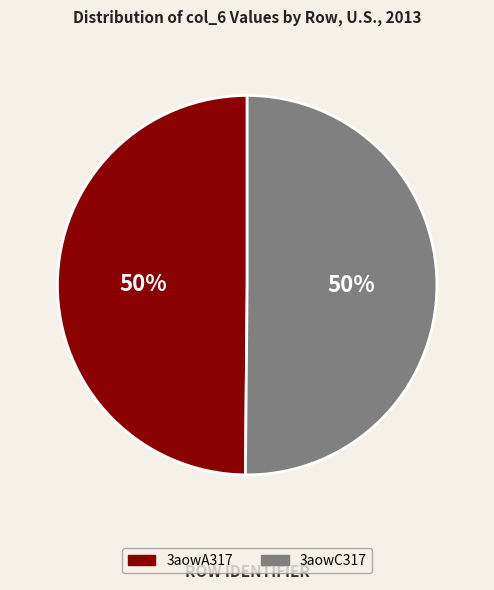

Is the sum of 3aowA317 and 3aowC317 greater than half?

Yes